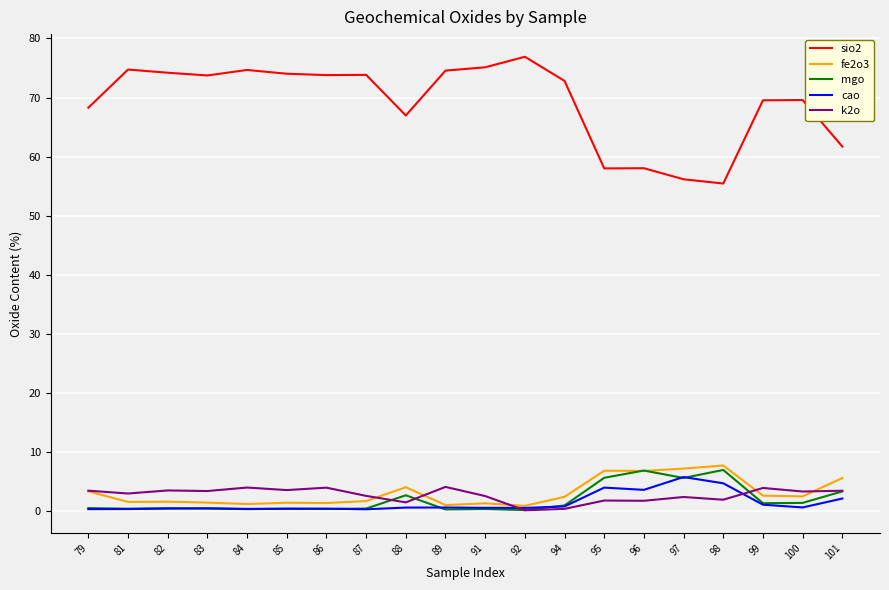

Which series has the widest spread of values?

sio2